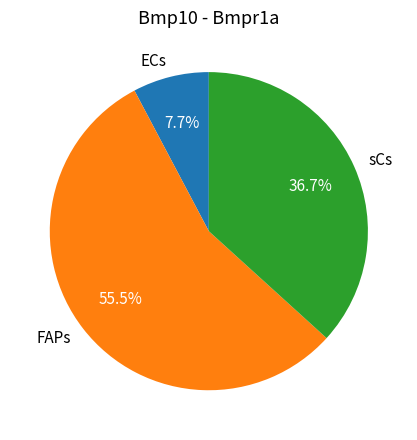

Rank the categories by value from highest to lowest.

FAPs, sCs, ECs